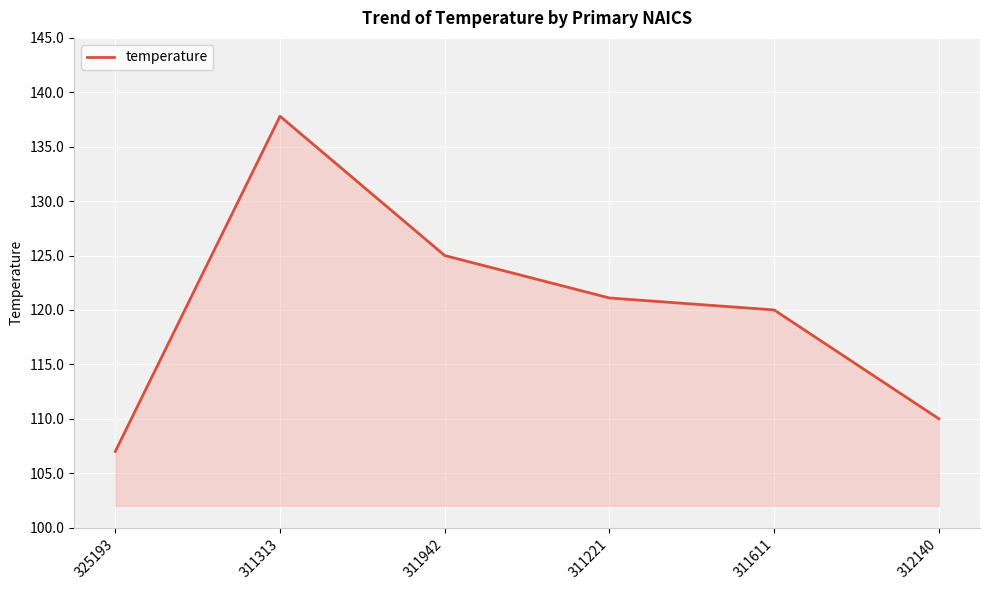

Rank the categories by value from lowest to highest.

325193, 312140, 311611, 311221, 311942, 311313